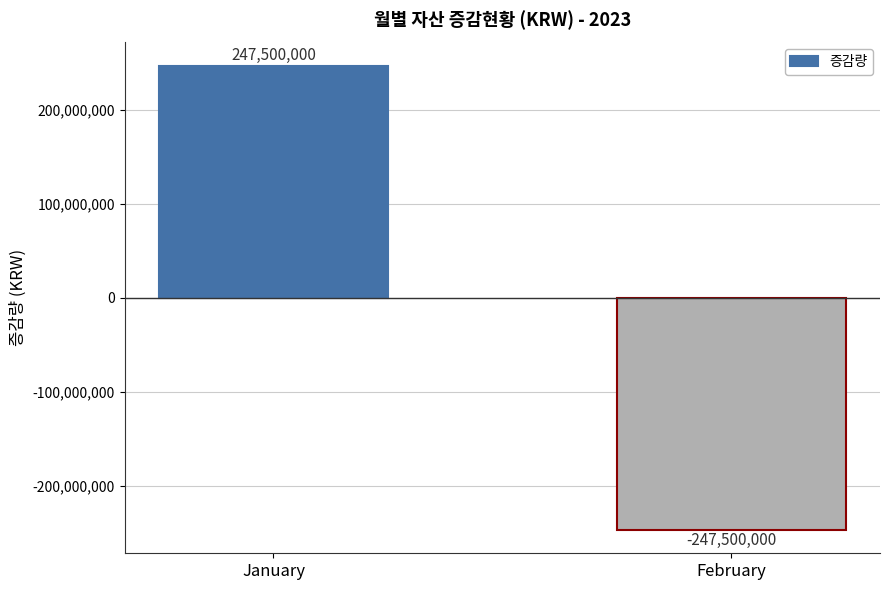

Reading right to left, what are all the values shown in this chart?

-247500000	247500000